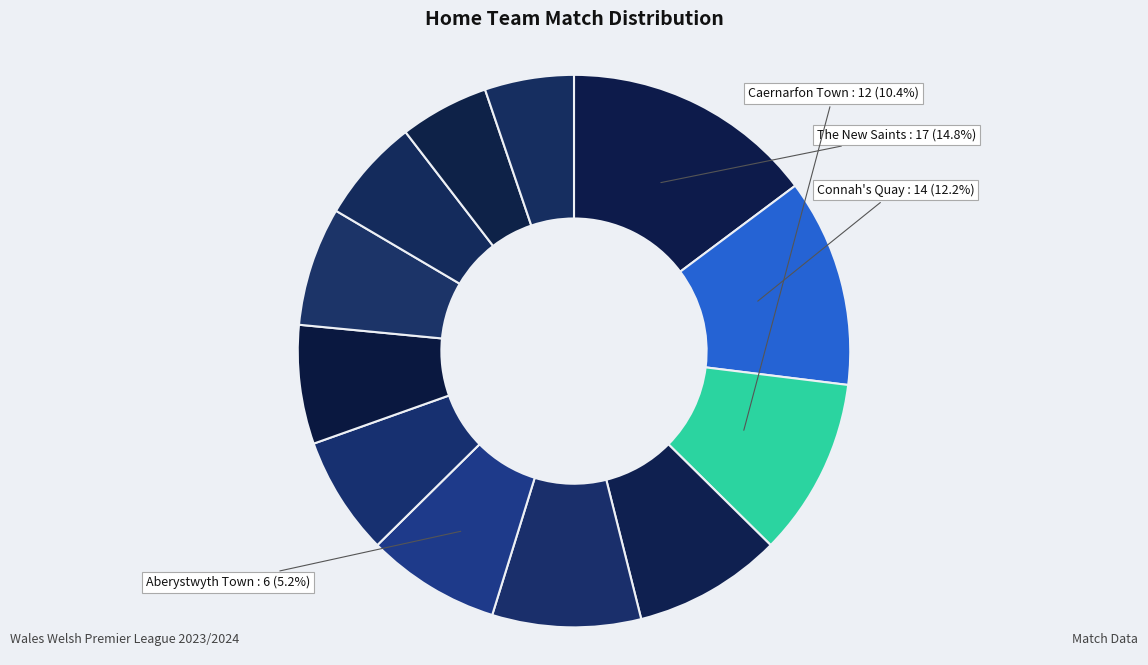

To the nearest percent, what is the average slice percentage?

8%